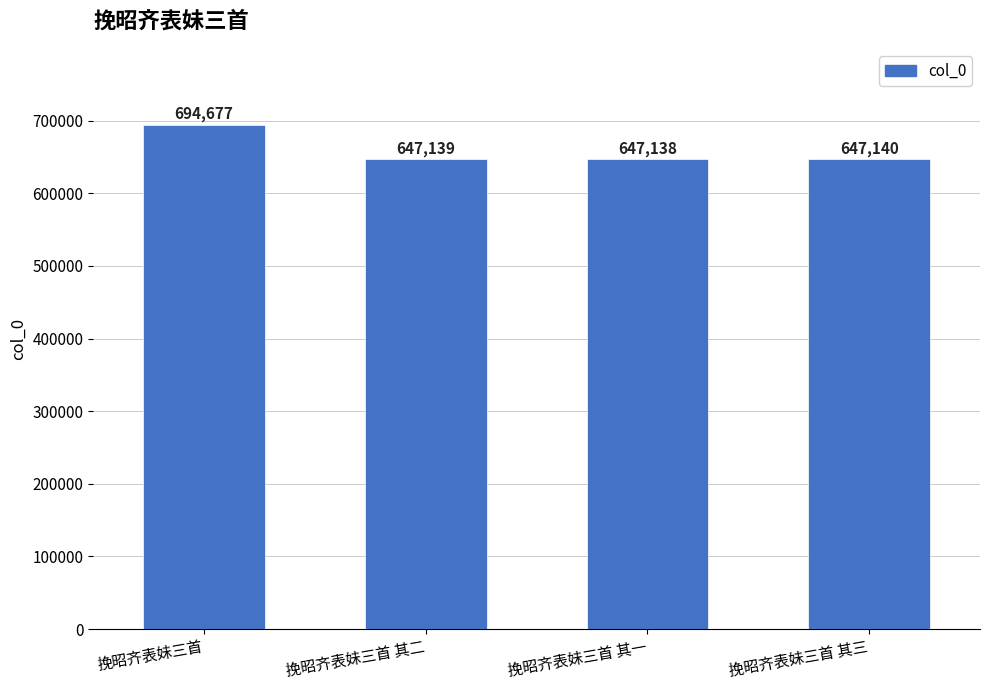

The chart shows a value of 647138 at 挽昭齐表妹三首 其一. True or false?

True